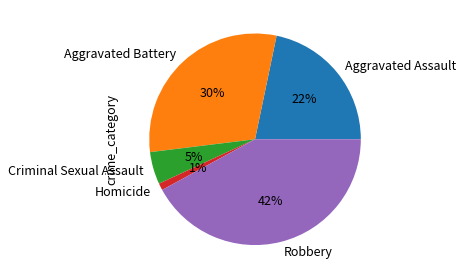

Rank the categories by value from highest to lowest.

Robbery, Aggravated Battery, Aggravated Assault, Criminal Sexual Assault, Homicide